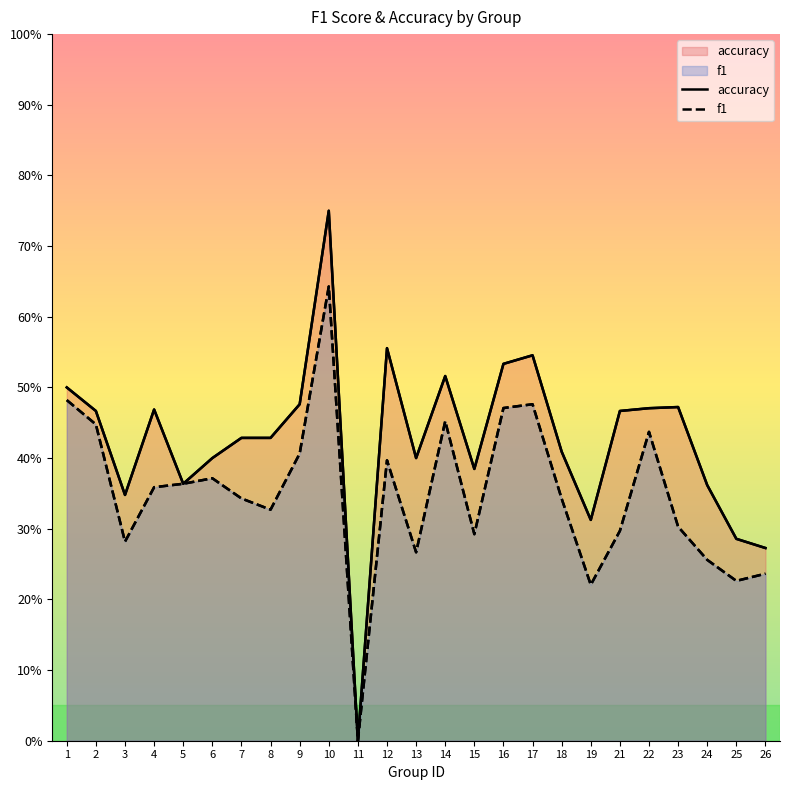

Reading left to right, extract all data points from this chart.

accuracy: 1=0.5	2=0.5	3=0.3	4=0.5	5=0.4	6=0.4	7=0.4	8=0.4	9=0.5	10=0.8	11=0.0	12=0.6	13=0.4	14=0.5	15=0.4	16=0.5	17=0.5	18=0.4	19=0.3	21=0.5	22=0.5	23=0.5	24=0.4	25=0.3	26=0.3
f1: 1=0.5	2=0.4	3=0.3	4=0.4	5=0.4	6=0.4	7=0.3	8=0.3	9=0.4	10=0.6	11=0.0	12=0.4	13=0.3	14=0.5	15=0.3	16=0.5	17=0.5	18=0.3	19=0.2	21=0.3	22=0.4	23=0.3	24=0.3	25=0.2	26=0.2